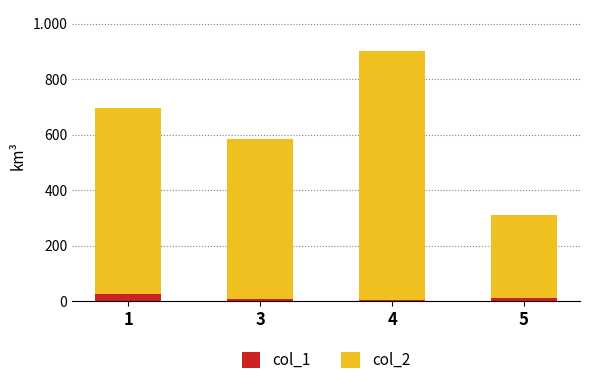

Are the bars grouped side by side (vs. stacked)?

No